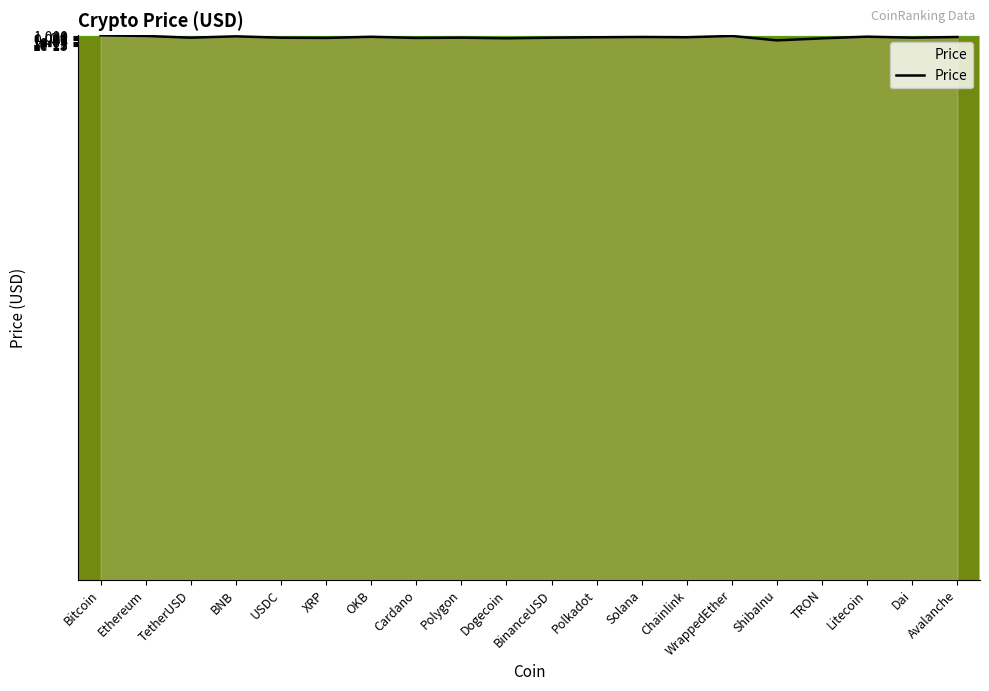

List the labels in order of value, largest first.

Bitcoin, Ethereum, WrappedEther, BNB, Litecoin, OKB, Solana, Avalanche, Chainlink, Polkadot, Polygon, TetherUSD, BinanceUSD, USDC, Dai, XRP, Cardano, Dogecoin, TRON, ShibaInu